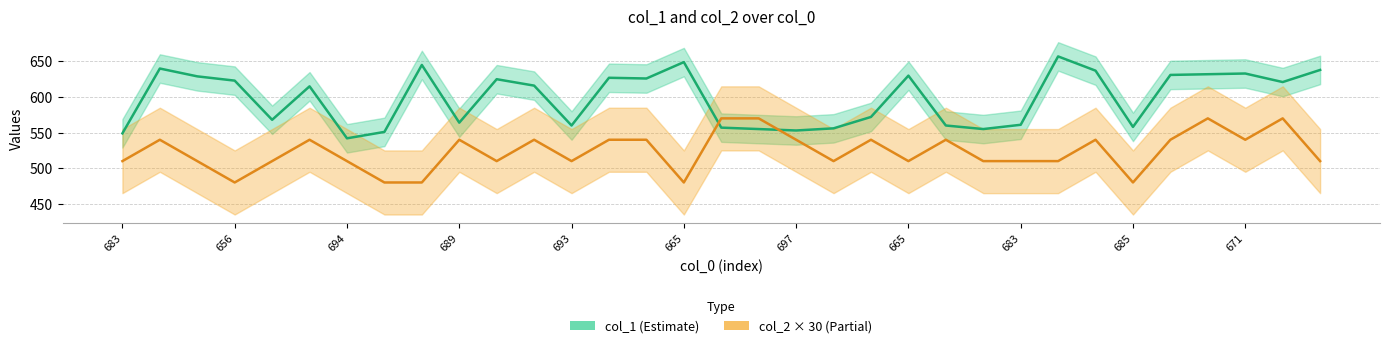

Count the number of categories in the chart.

33